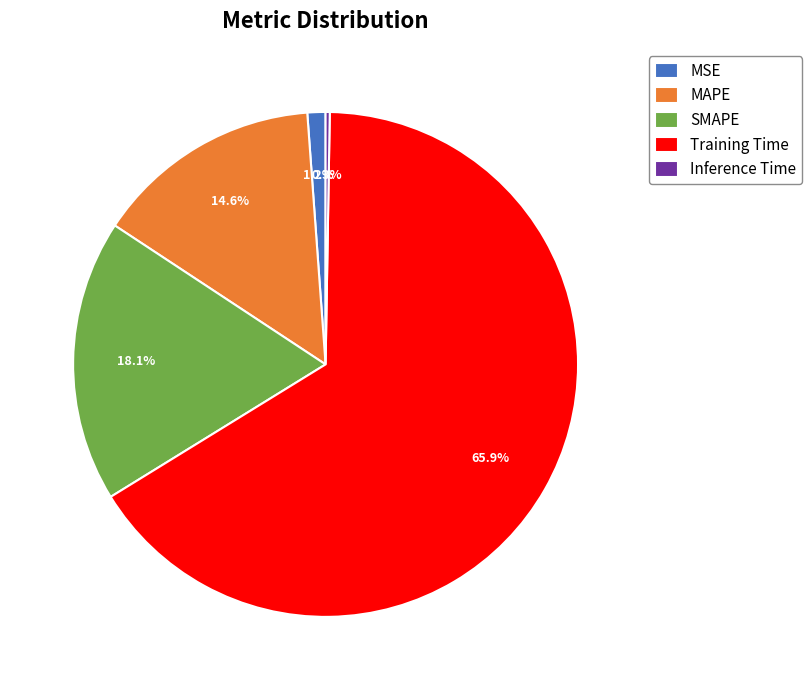

How much of the chart is everything except SMAPE?

81.9%